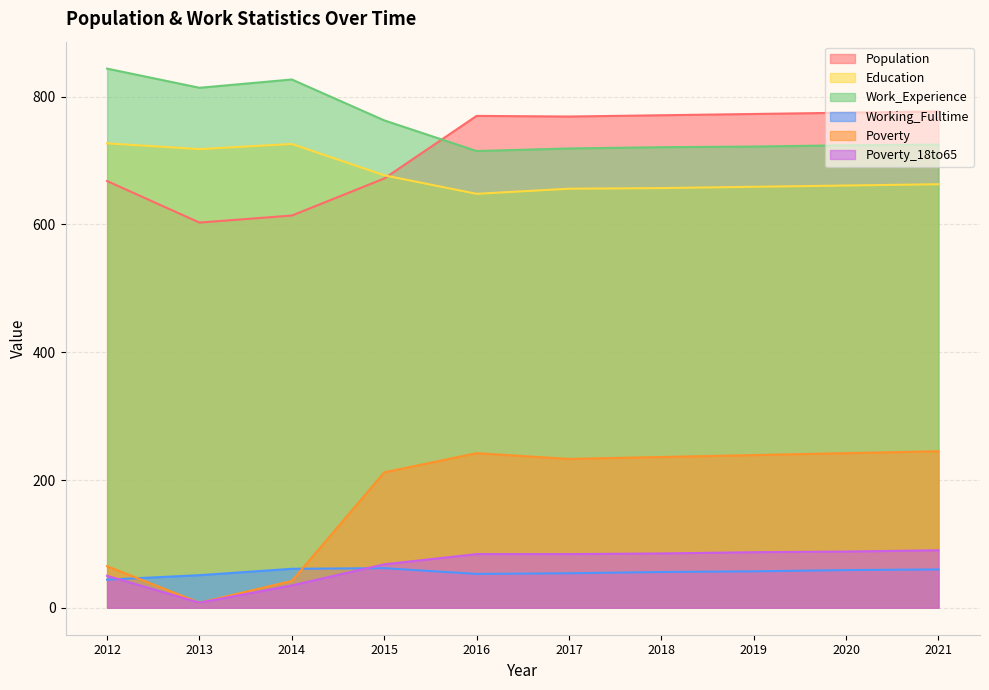

Reading left to right, extract all data points from this chart.

Population: 2012=668	2013=603	2014=614	2015=672	2016=770	2017=769	2018=771	2019=773	2020=775	2021=777
Education: 2012=727	2013=718	2014=726	2015=677	2016=648	2017=656	2018=657	2019=659	2020=661	2021=663
Work_Experience: 2012=844	2013=814	2014=827	2015=763	2016=715	2017=719	2018=721	2019=722	2020=724	2021=725
Working_Fulltime: 2012=44	2013=51	2014=61	2015=62	2016=53	2017=54	2018=56	2019=57	2020=59	2021=60
Poverty: 2012=65	2013=8	2014=42	2015=212	2016=242	2017=233	2018=236	2019=239	2020=242	2021=245
Poverty_18to65: 2012=50	2013=8	2014=35	2015=68	2016=84	2017=84	2018=85	2019=87	2020=88	2021=90